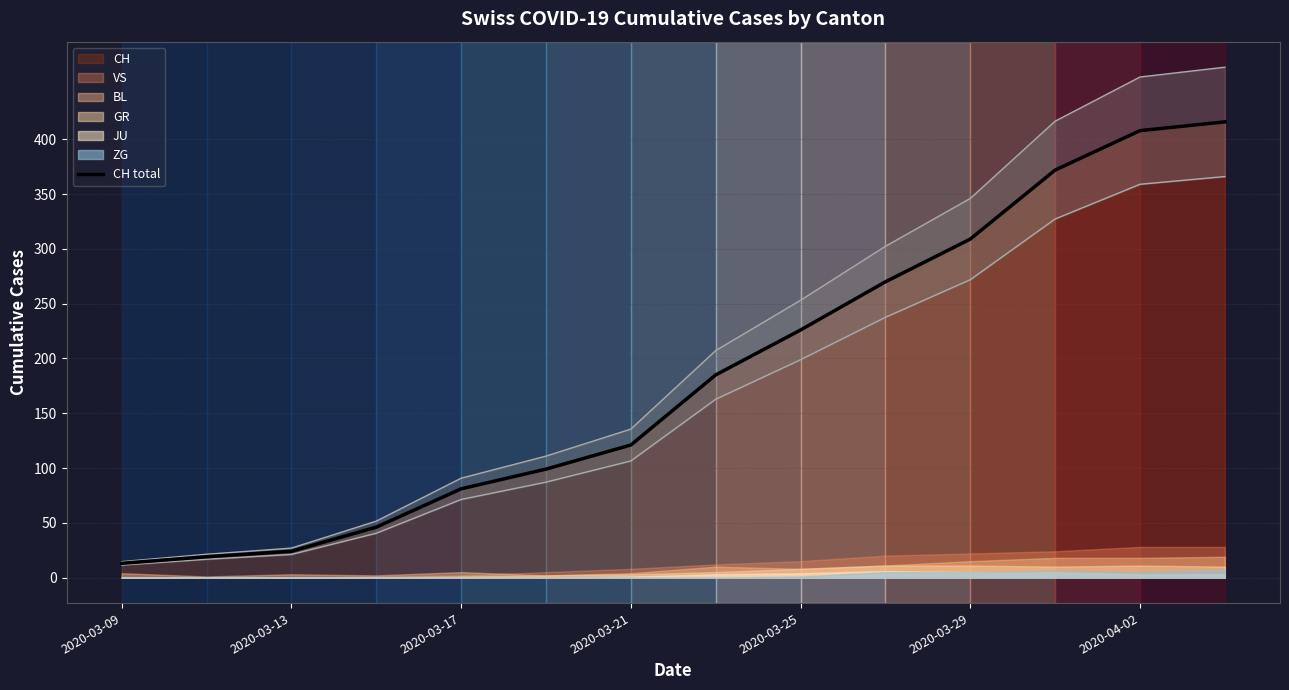

What is the difference between the maximum and minimum values?

403